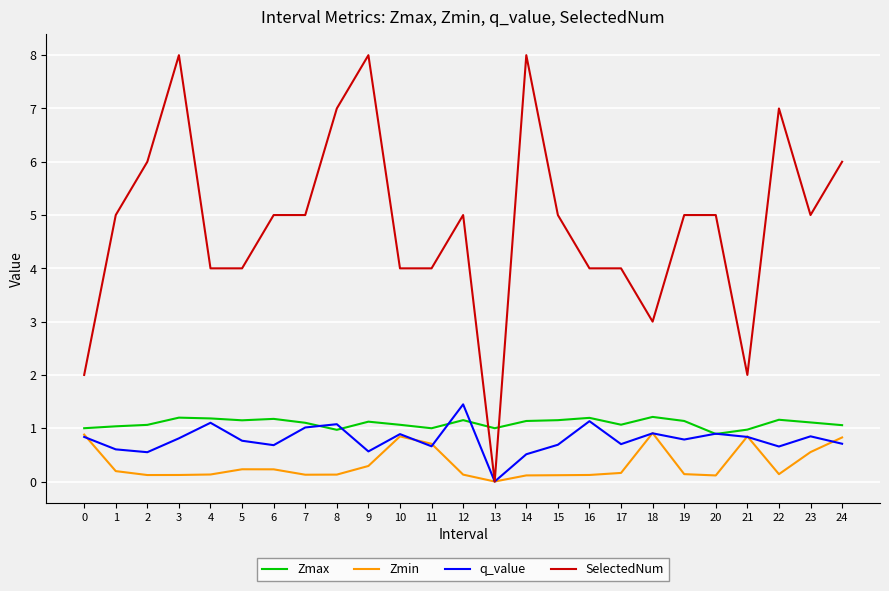

Which series has the largest total across all categories?

SelectedNum